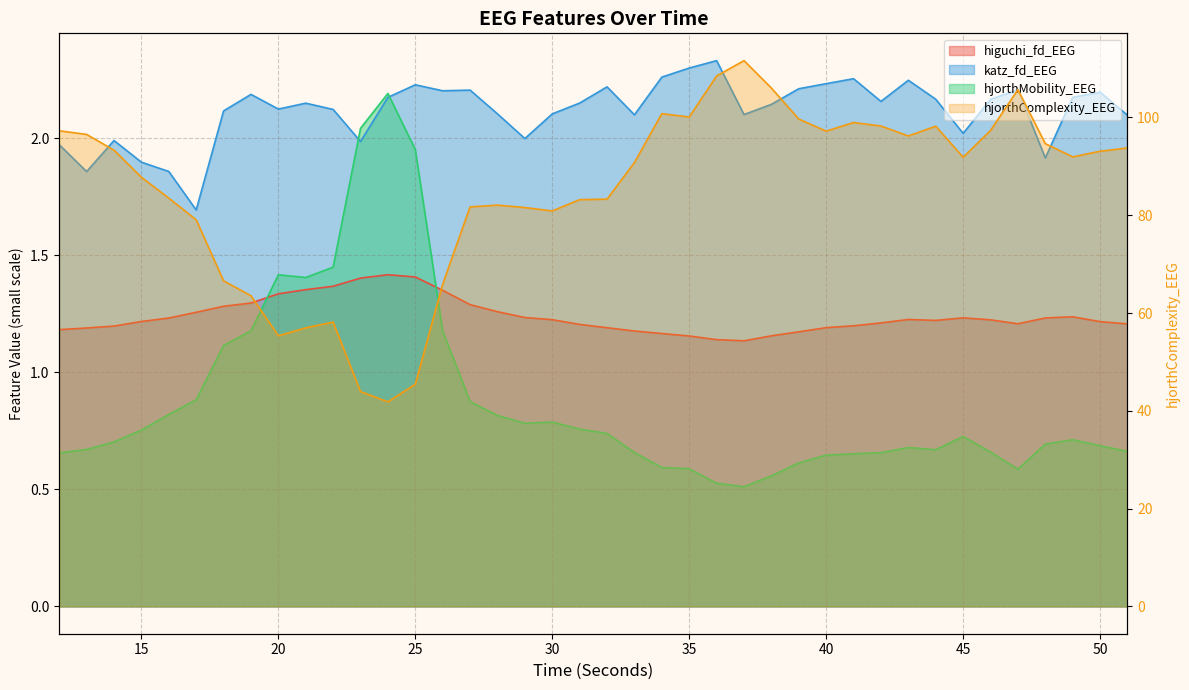

How many categories are shown in the chart?

40